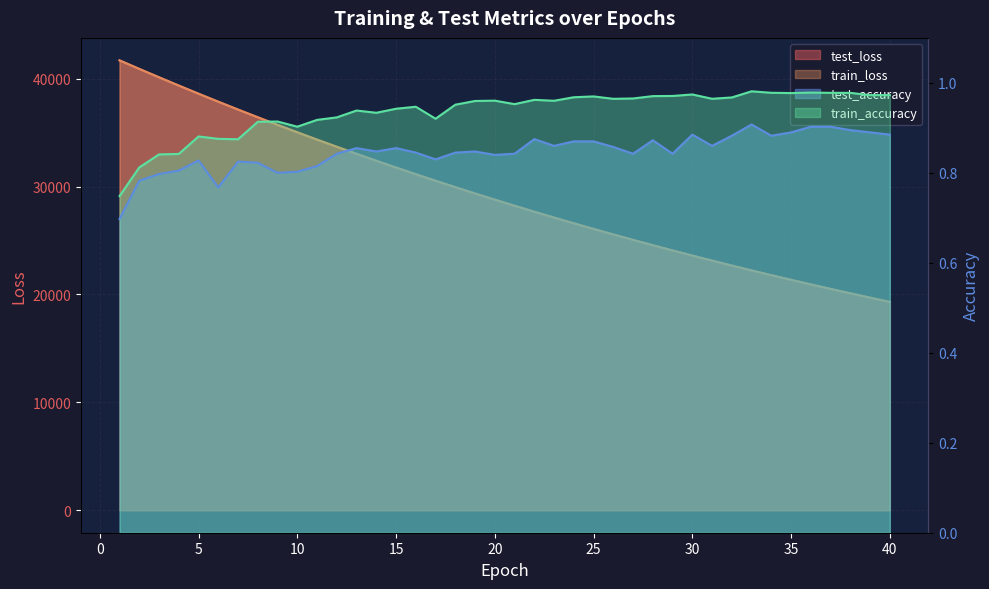

Is the value of test_accuracy at 14 greater than the value of train_accuracy at 1?

Yes